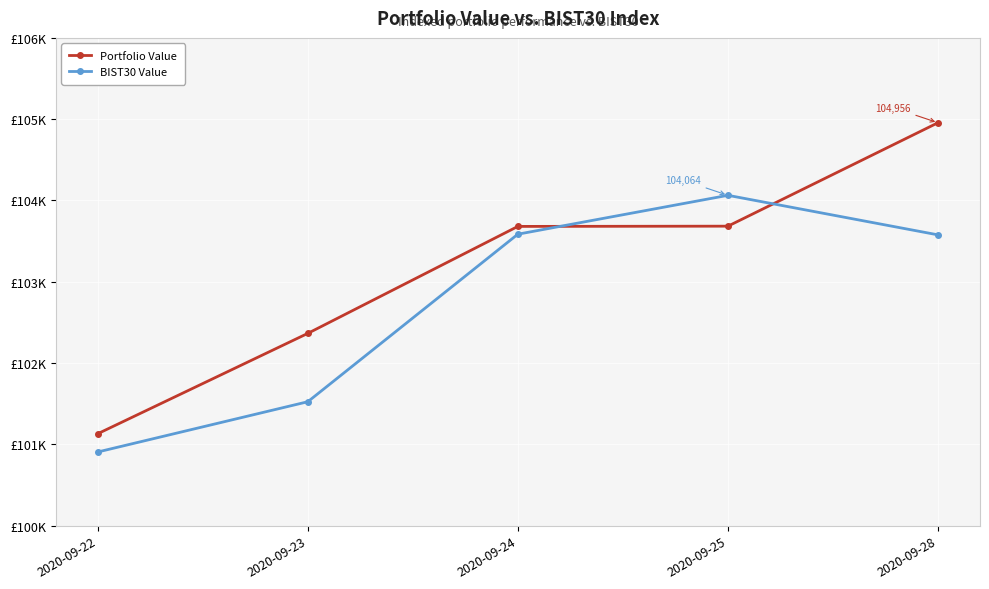

At which category is the sum across all series the highest?

2020-09-28